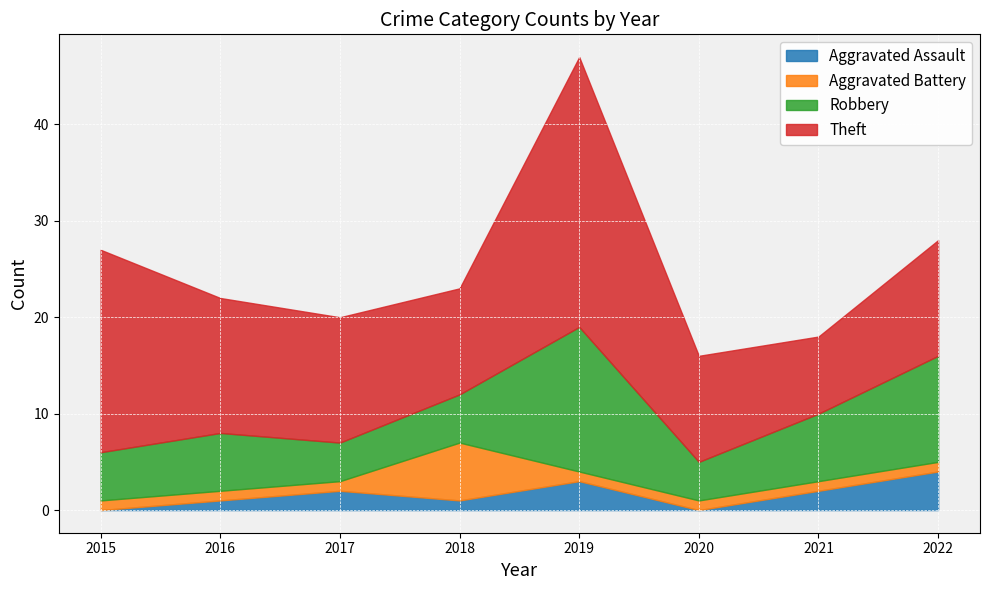

Rank the categories by Theft value from lowest to highest.

2021, 2018, 2020, 2022, 2017, 2016, 2015, 2019